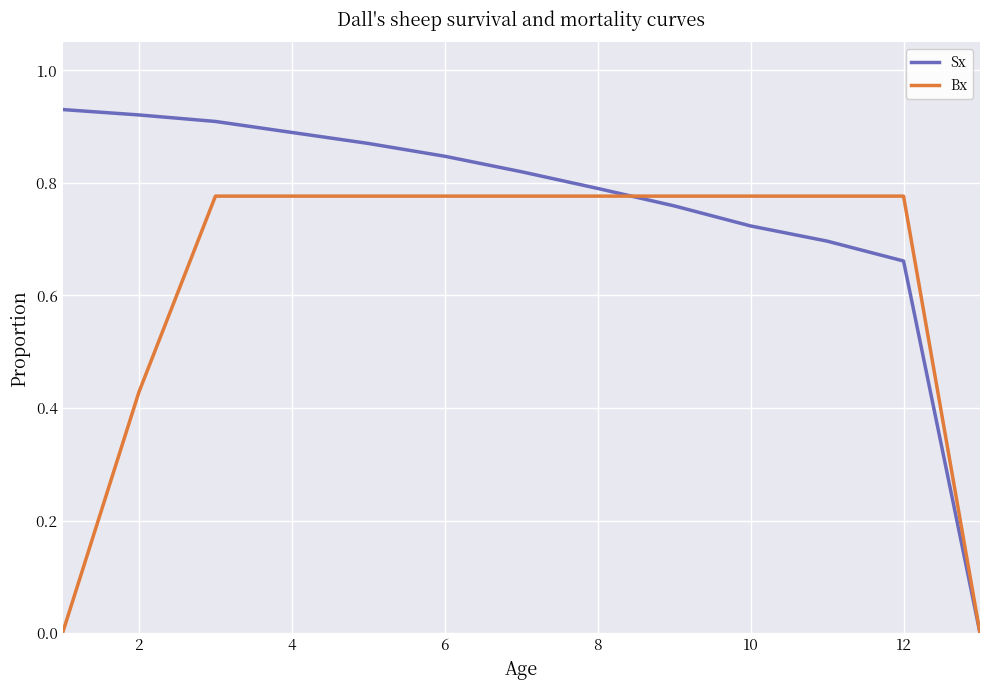

Which series has the widest spread of values?

Sx